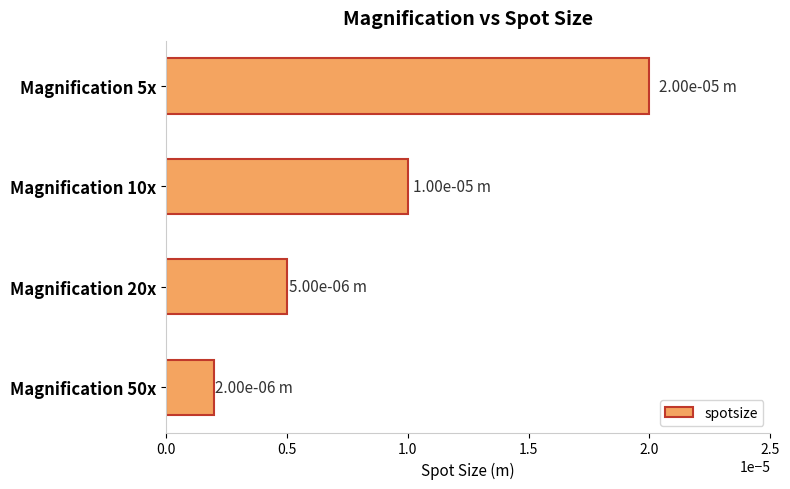

Which has a higher value, Magnification 50x or Magnification 20x?

Magnification 20x